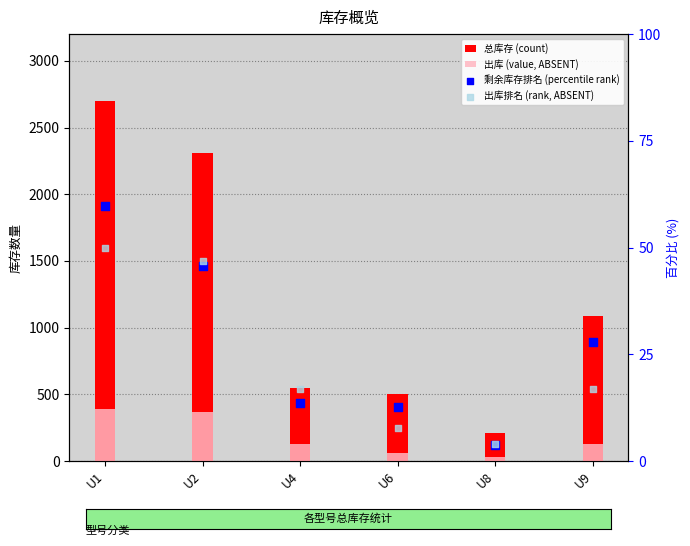

What are all the series names shown in the legend?

总库存 (count), 出库 (value, ABSENT), 剩余库存排名 (percentile rank), 出库排名 (rank, ABSENT)